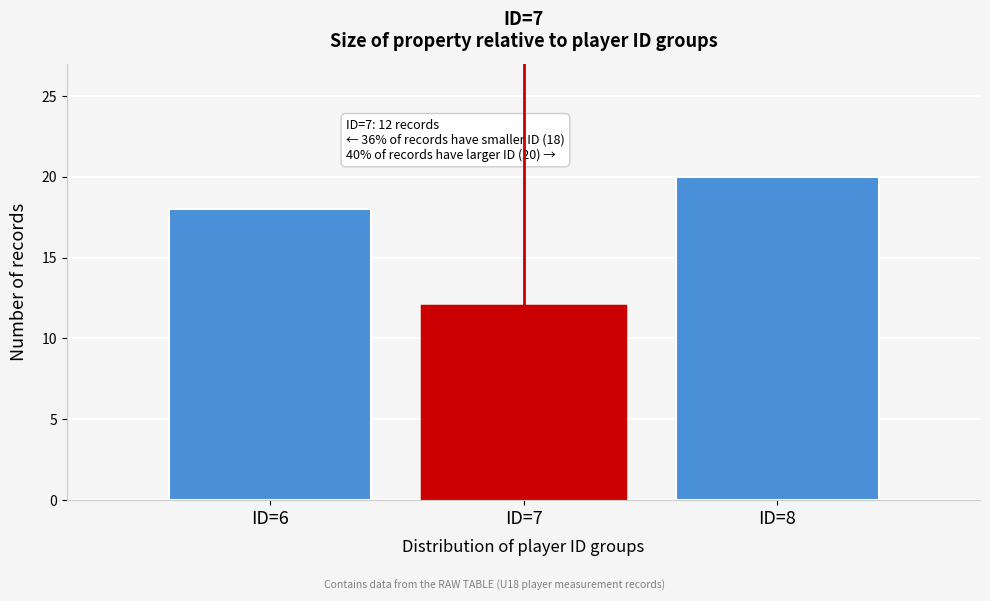

Reading right to left, list all the values displayed in this chart.

ID=8=20	ID=7=12	ID=6=18